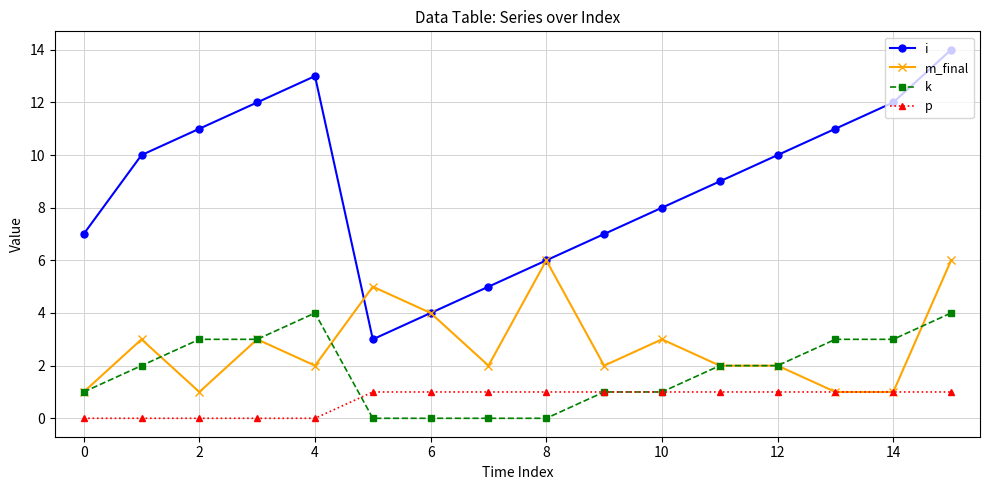

Which series has the largest total across all categories?

i